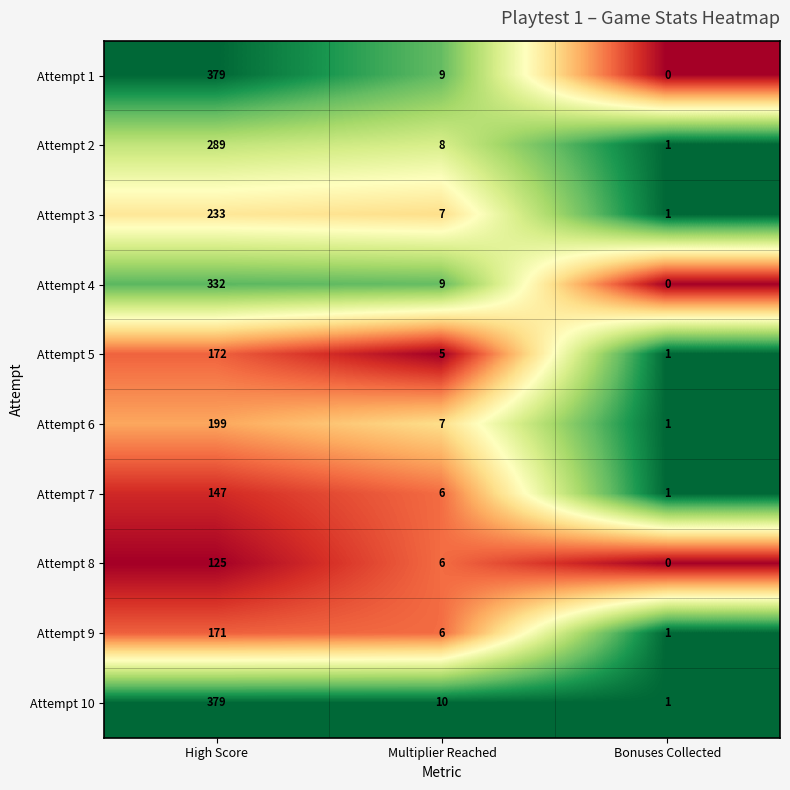

The value of Attempt 10 at Multiplier Reached is 10. True or false?

True